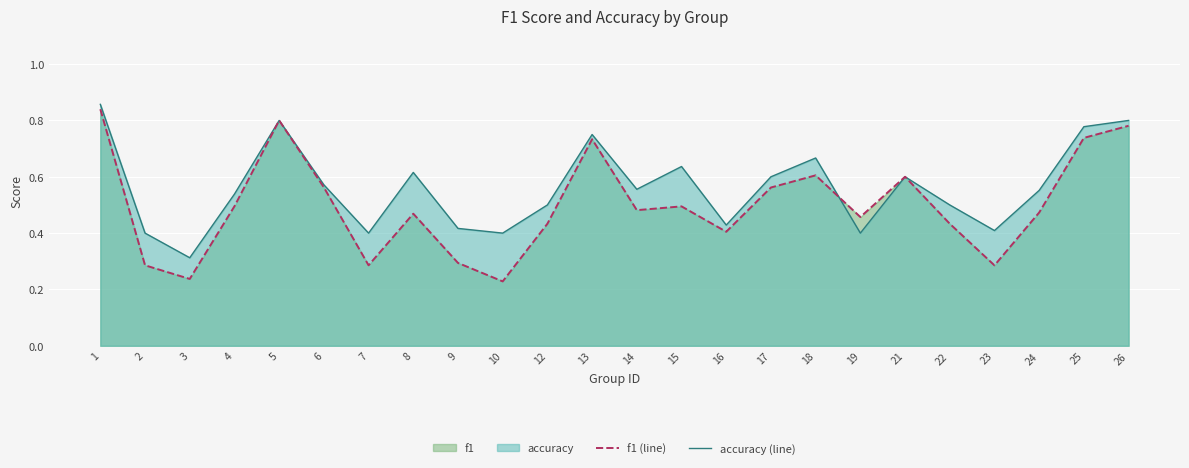

Between 3 and 24, which series saw the biggest shift?

accuracy (line)